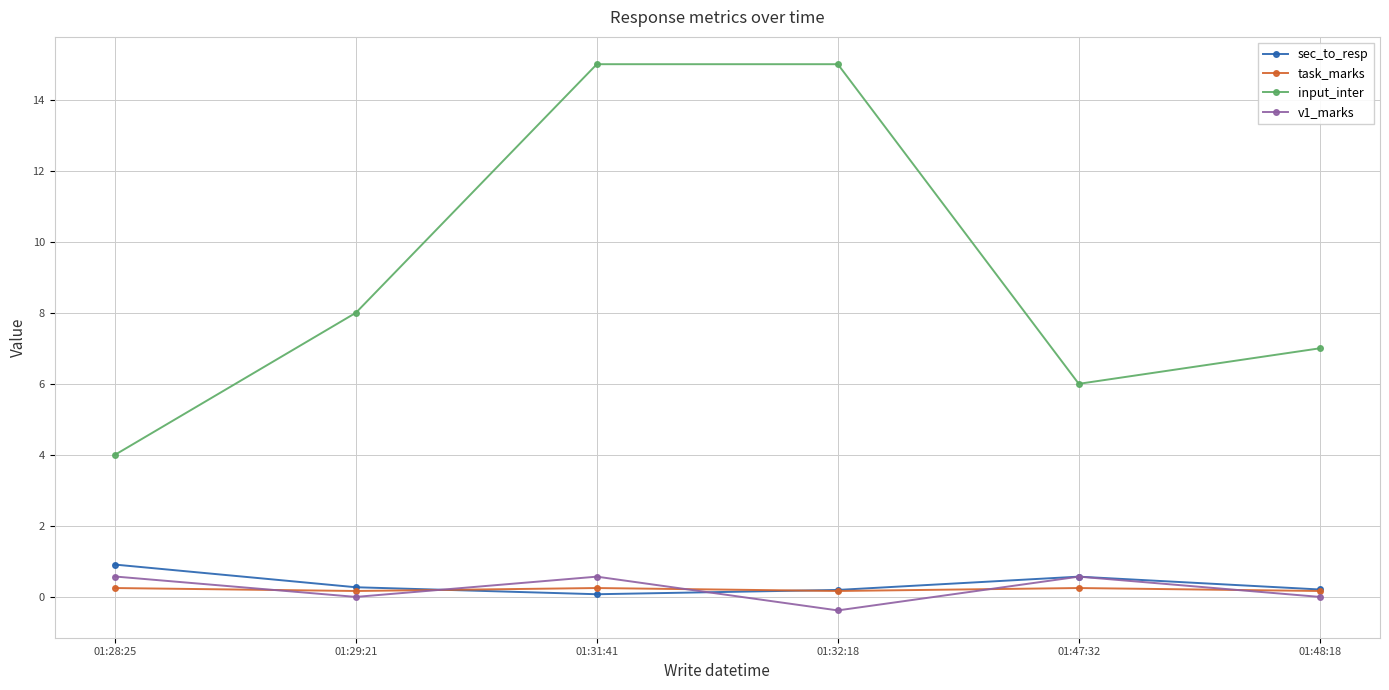

What is the value of the v1_marks point at the 1st from the left?

0.6